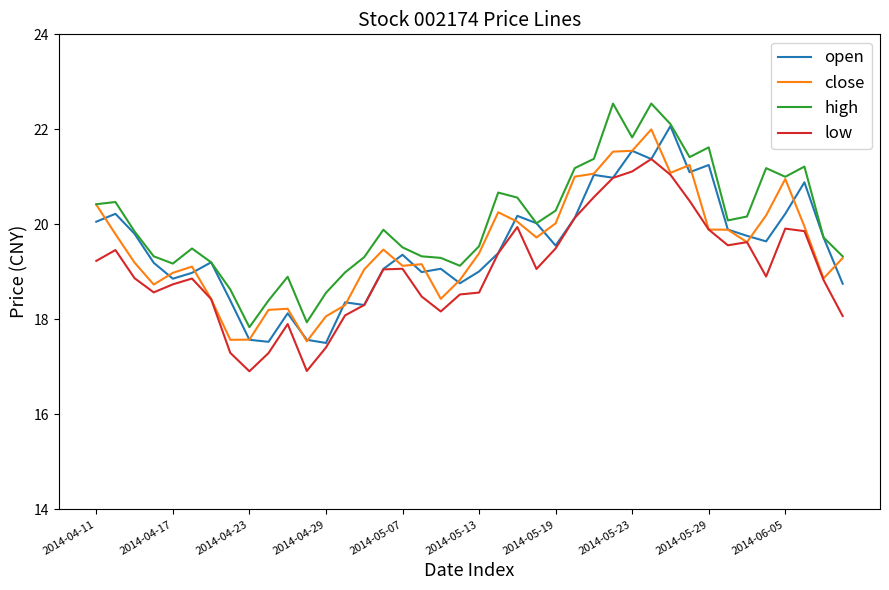

In high, how many points are lower than both neighbors (excluding endpoints)?

9